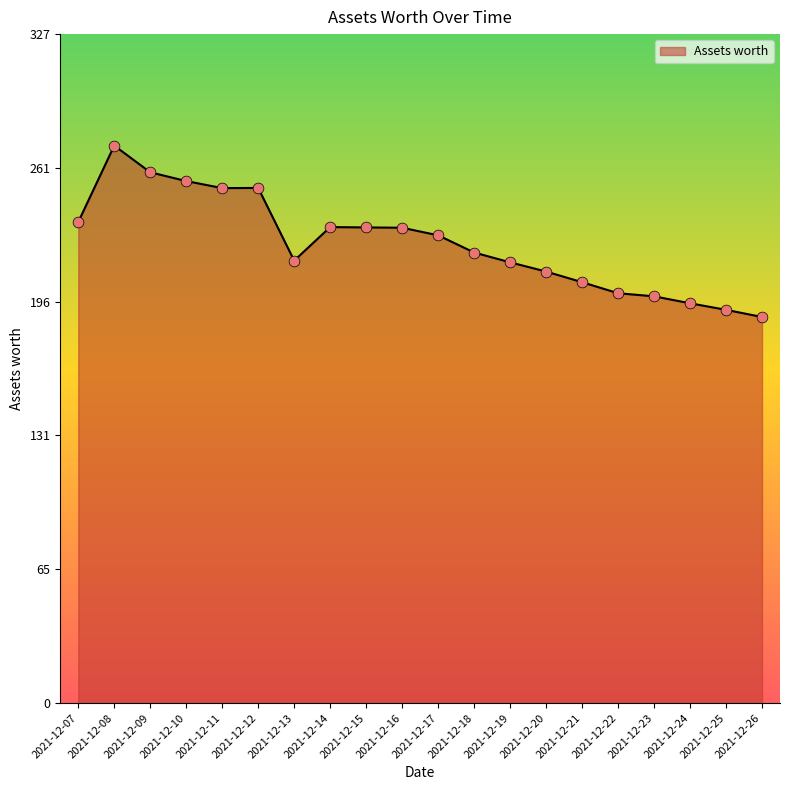

Approximately how many times larger is the value at 2021-12-18 compared to 2021-12-11?

0.9